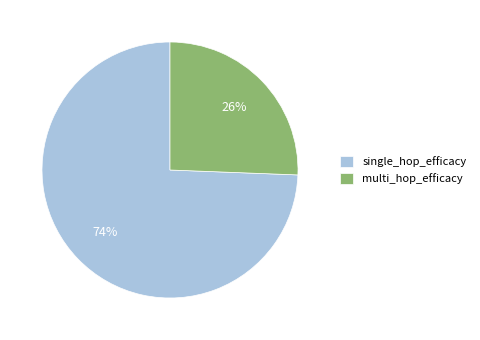

How many slices are in this pie chart?

2